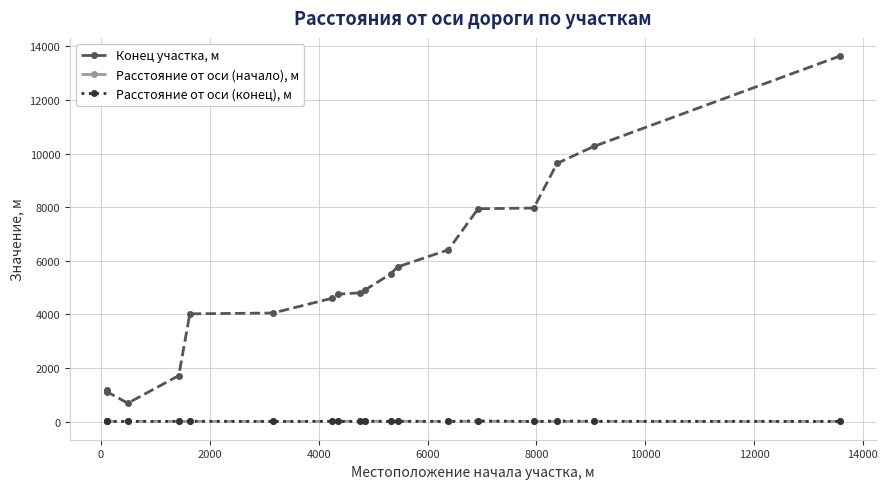

How many data points in Расстояние от оси (начало), м are less than 6?

9